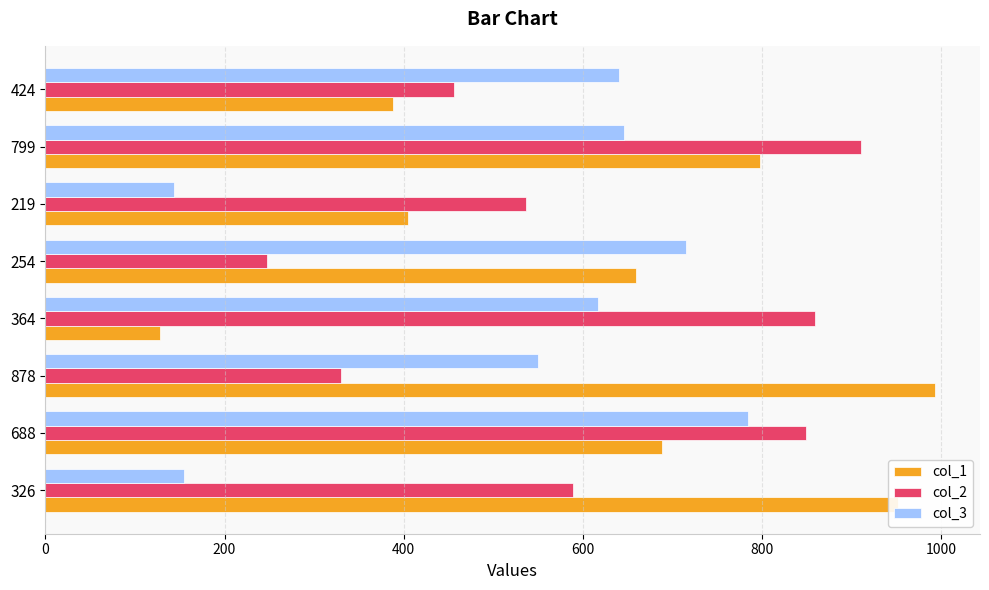

Count the number of data series in this chart.

3